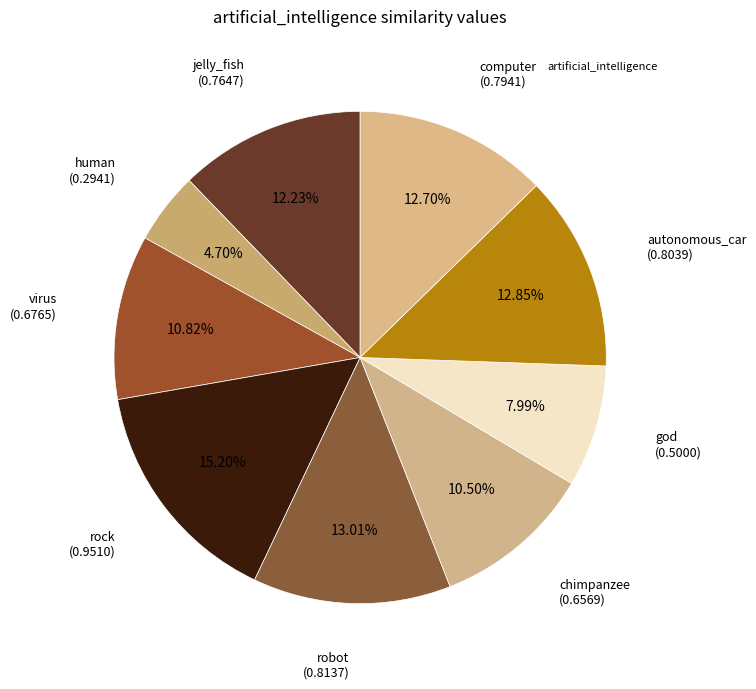

How many slices are in this pie chart?

9